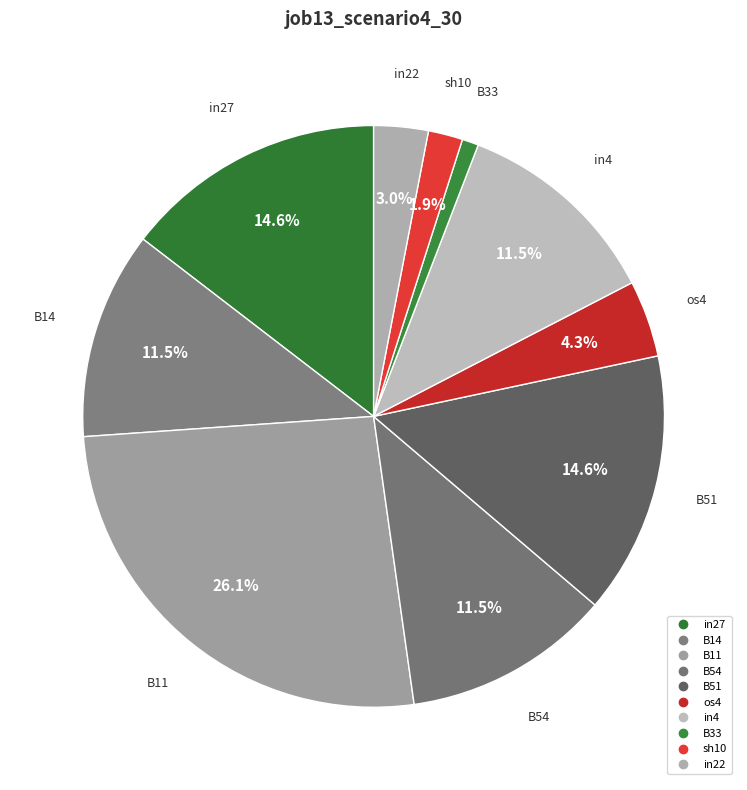

How many segments does this pie chart have?

10